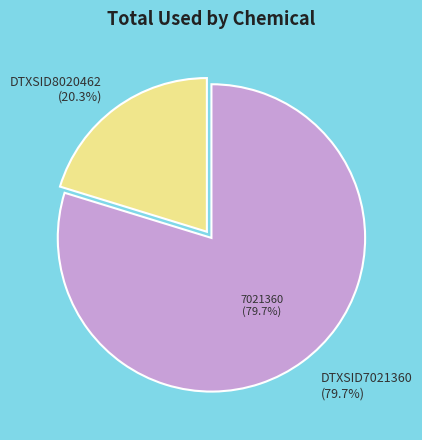

What percentage is NOT represented by DTXSID8020462?

79.7%